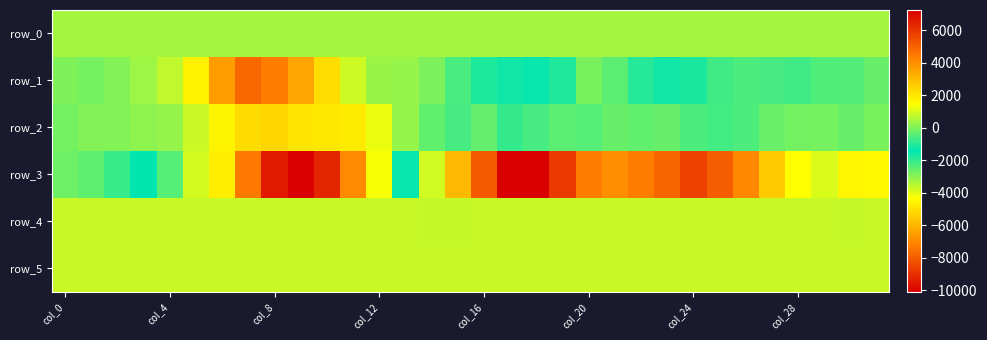

What is the difference between the maximum and minimum values in the row_5 series?

16.0